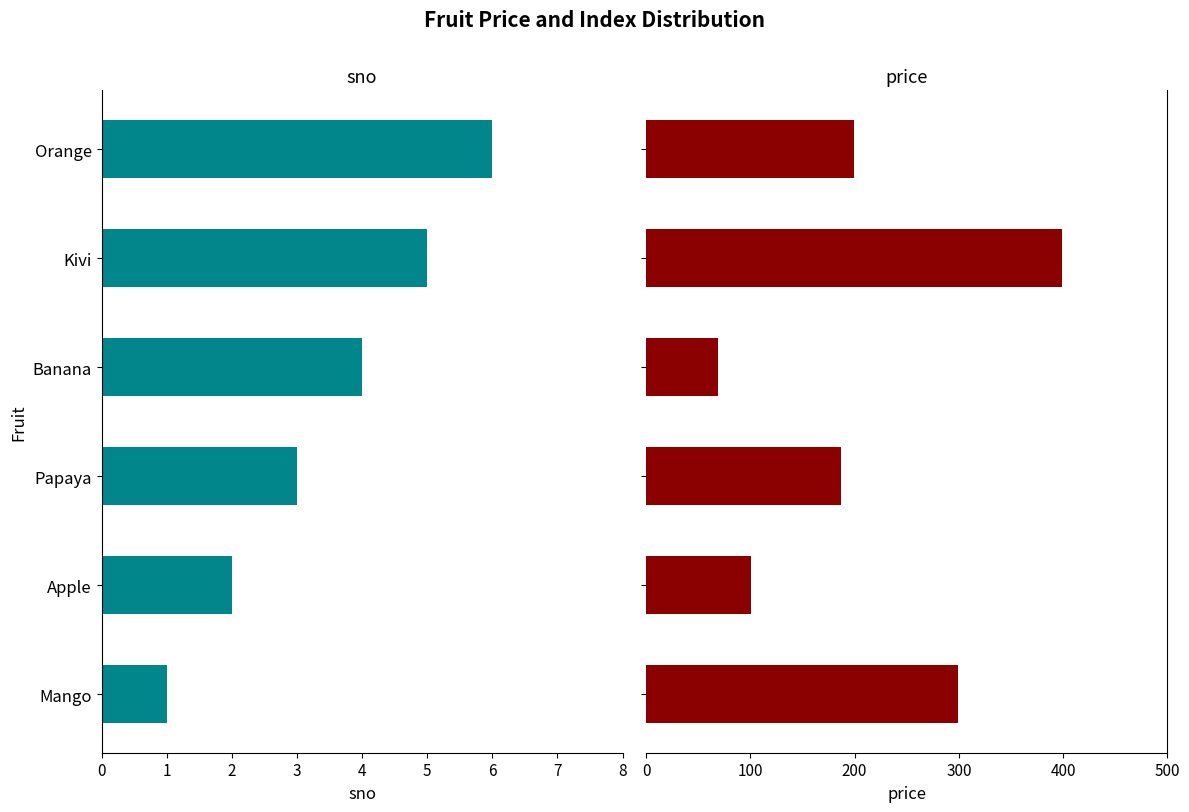

How many groups of bars are there?

6